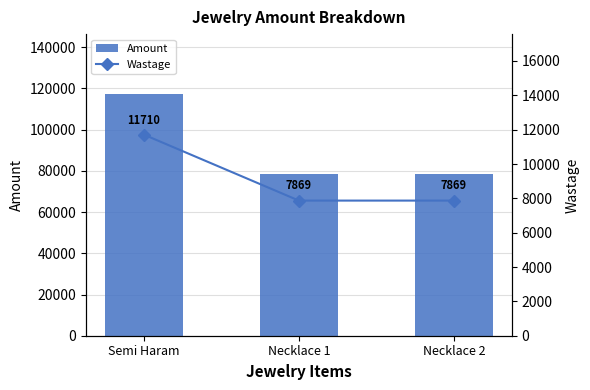

Which series changed the most between Semi Haram and Necklace 2?

Amount